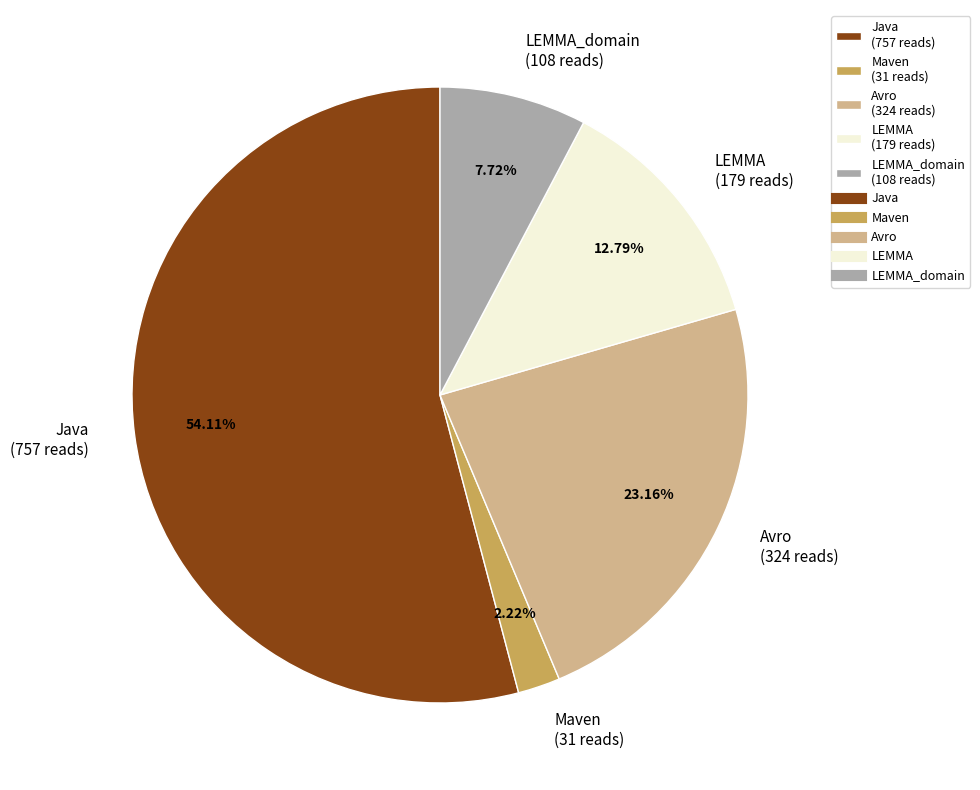

Does any single category account for the majority?

Yes